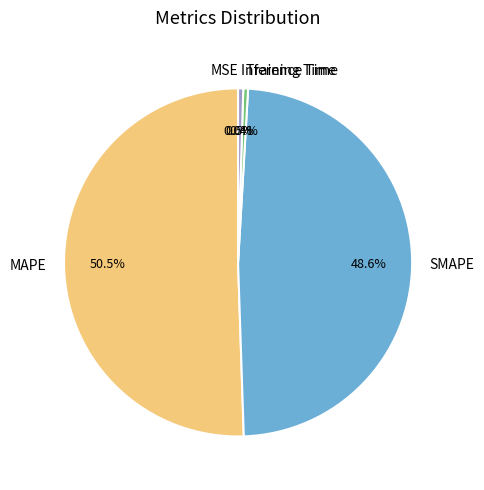

Combined, do Inference Time and SMAPE account for over 50%?

No